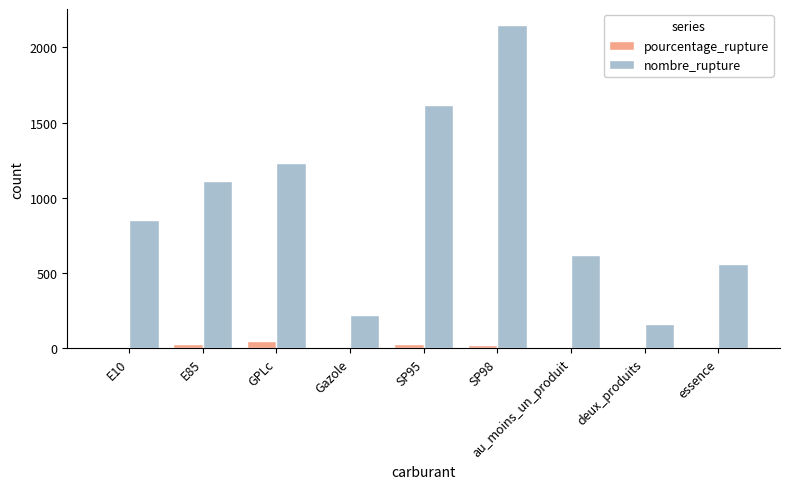

True or false: nombre_rupture has a value of 87.3 at deux_produits.

False